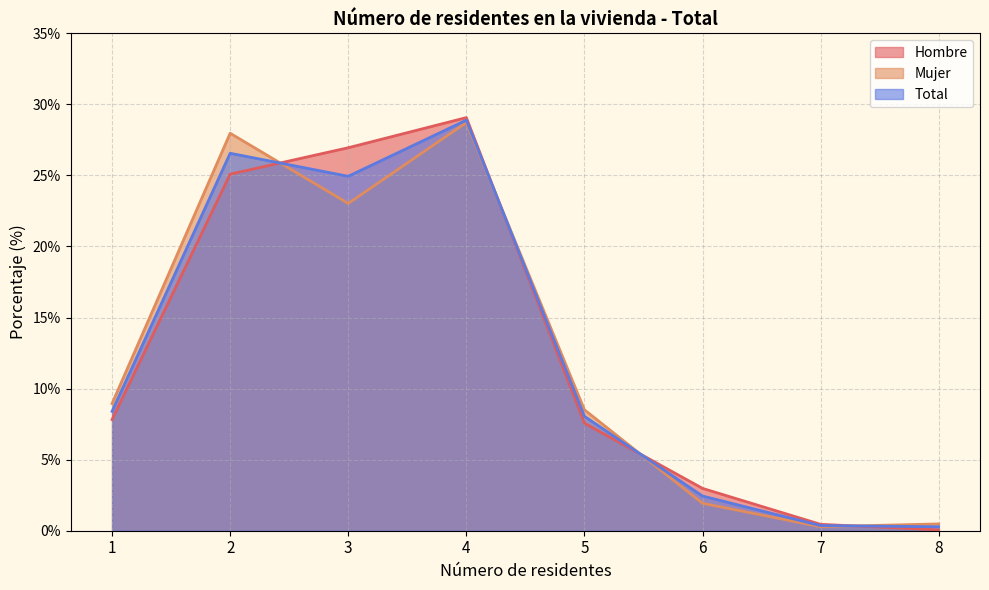

Which category has the lowest value across all series?

8